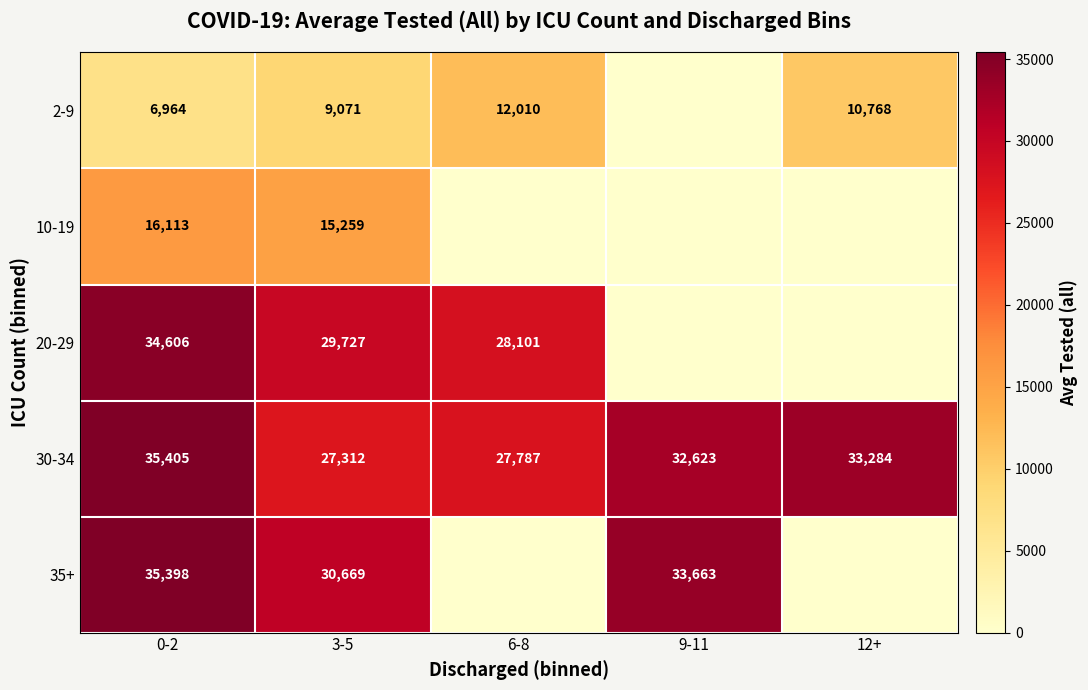

What is the sum of the 30-34 values at 3-5 and 12+?

60596